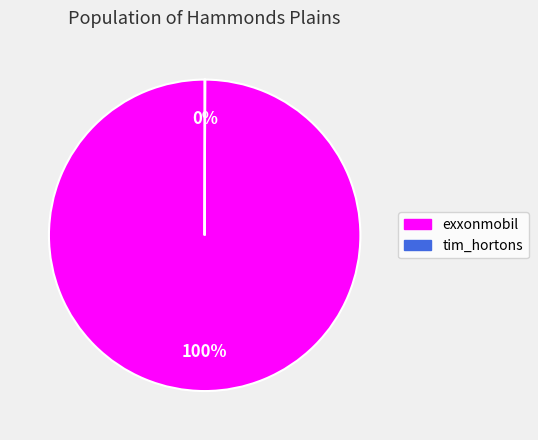

To the nearest percent, what portion does exxonmobil represent?

100%